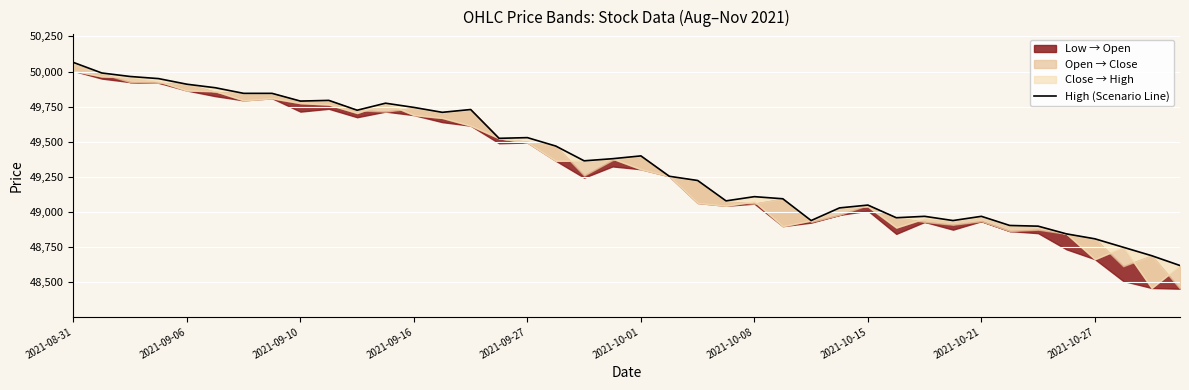

What is the sum of the values at 23 and 32?

98050